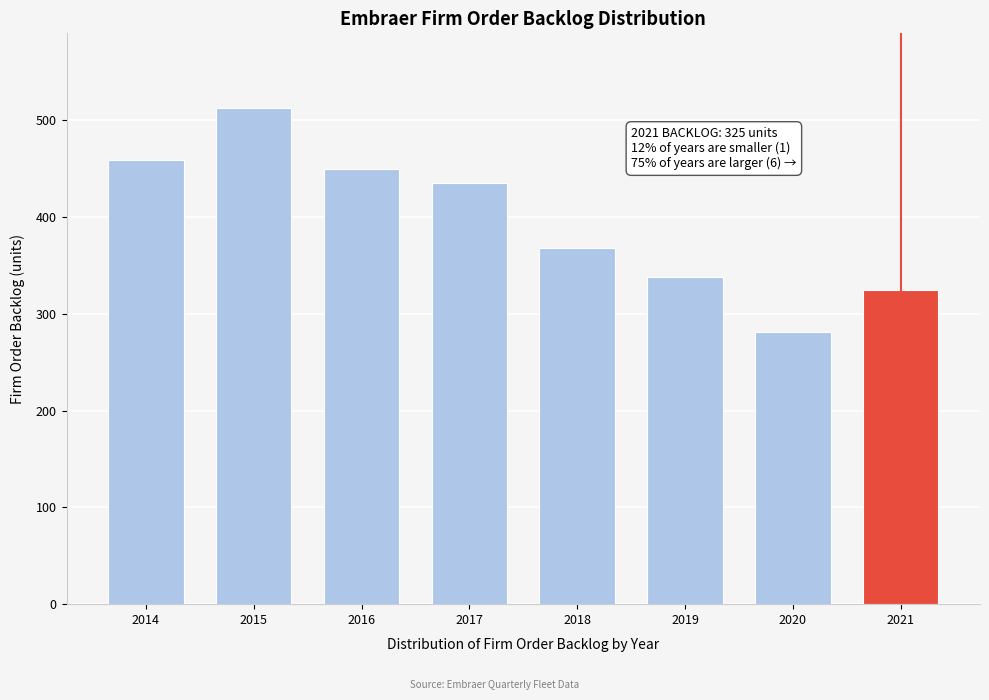

Reading left to right, transcribe all the data shown in this chart.

459	513	450	435	368	338	281	325